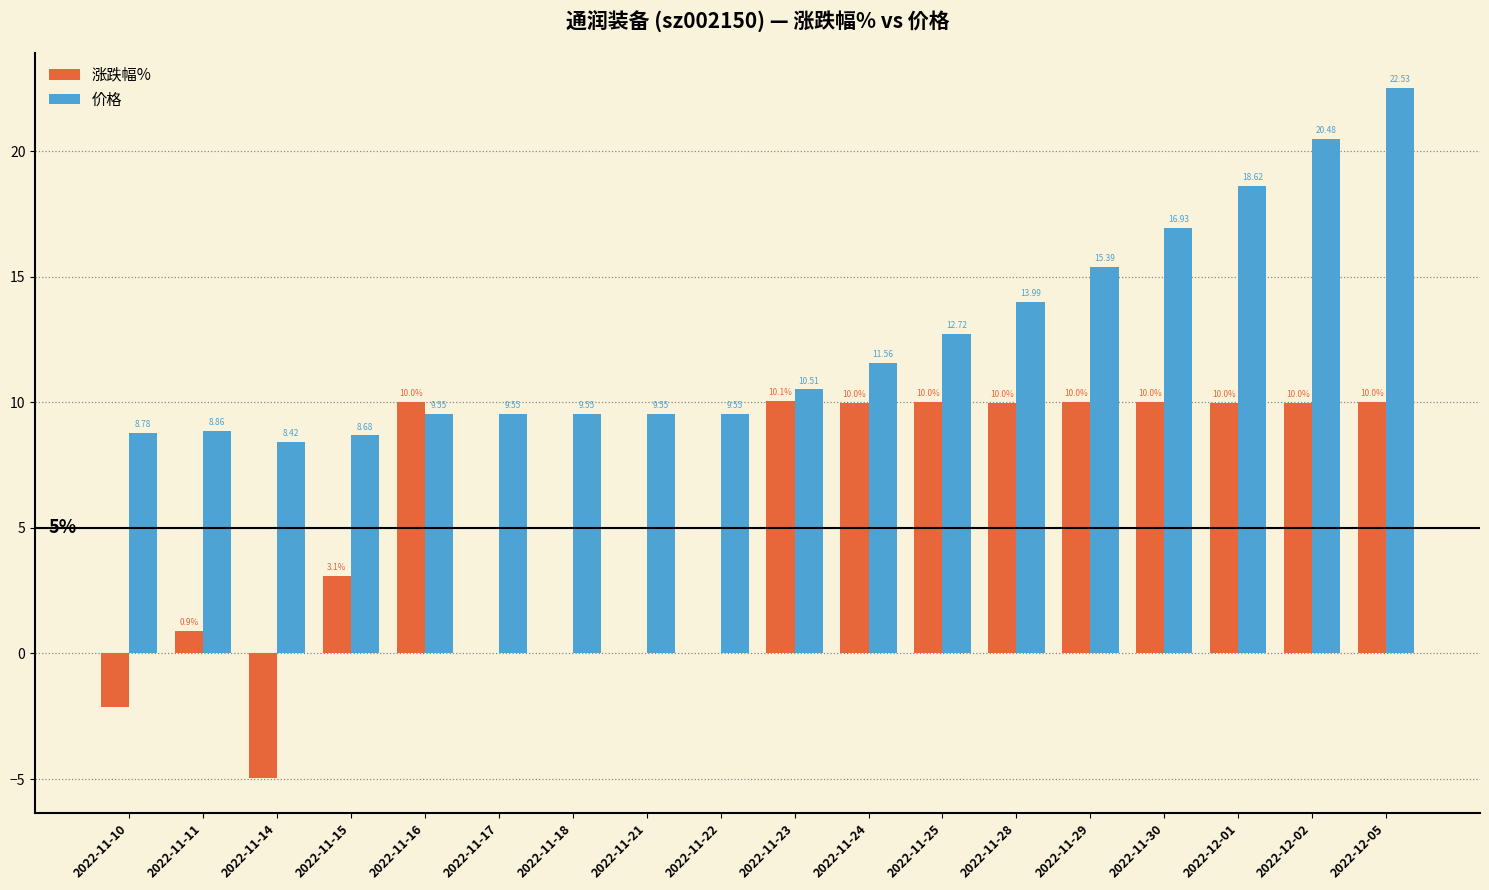

What is the total value across all series at 2022-12-01?

28.6